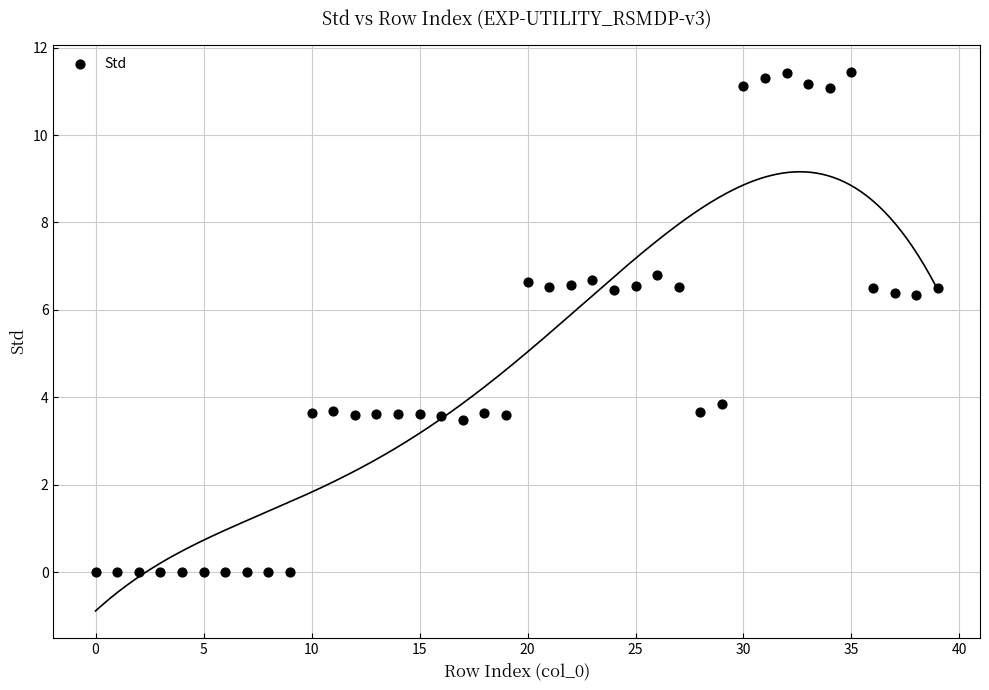

What Y value in the scatter plot is closest to 5?

3.9